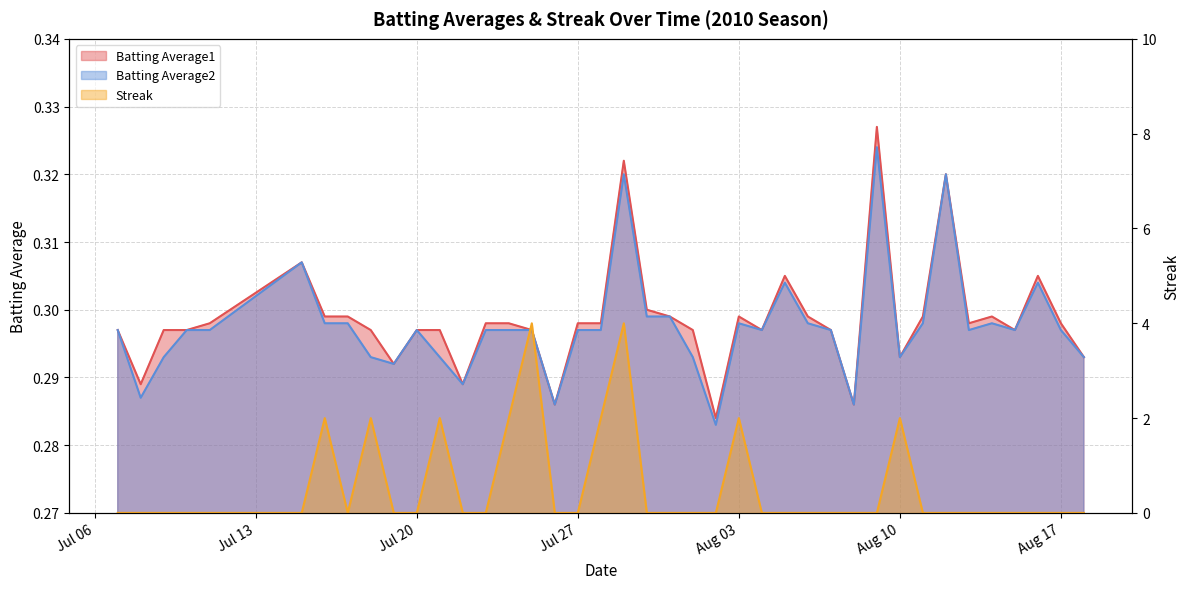

True or false: Batting Average2 and Streak intersect in this chart.

True